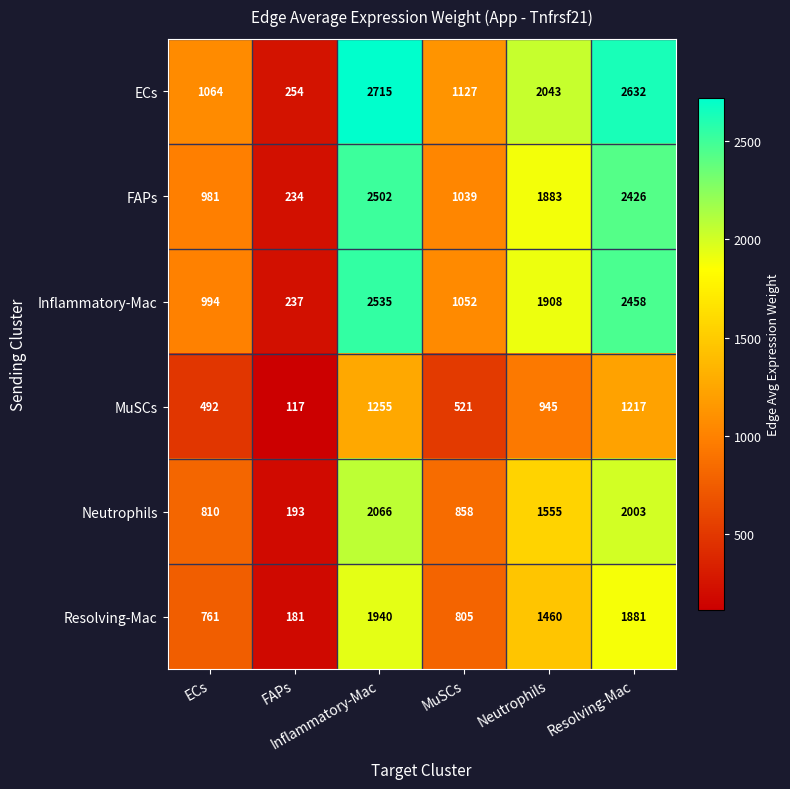

Which series has the largest range (max minus min)?

ECs